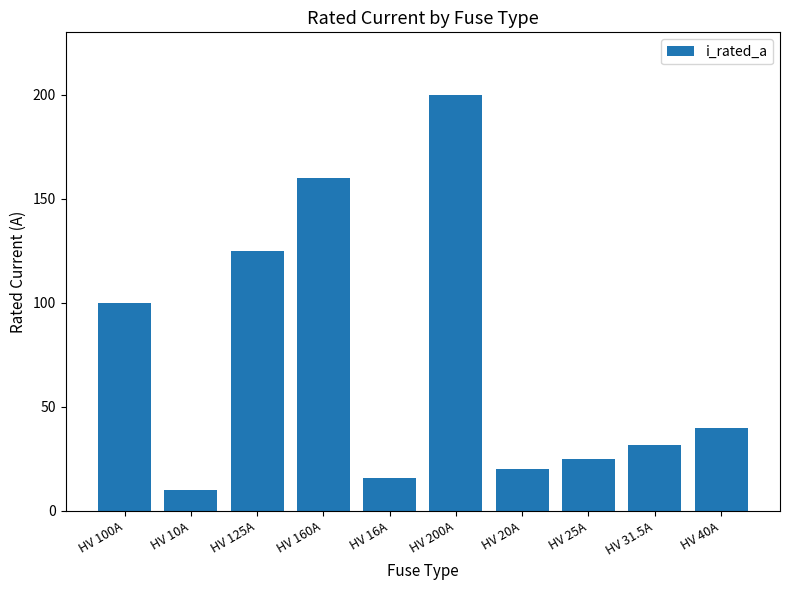

Reading left to right, transcribe all the data shown in this chart.

HV 100A=100.0	HV 10A=10.0	HV 125A=125.0	HV 160A=160.0	HV 16A=16.0	HV 200A=200.0	HV 20A=20.0	HV 25A=25.0	HV 31.5A=31.5	HV 40A=40.0